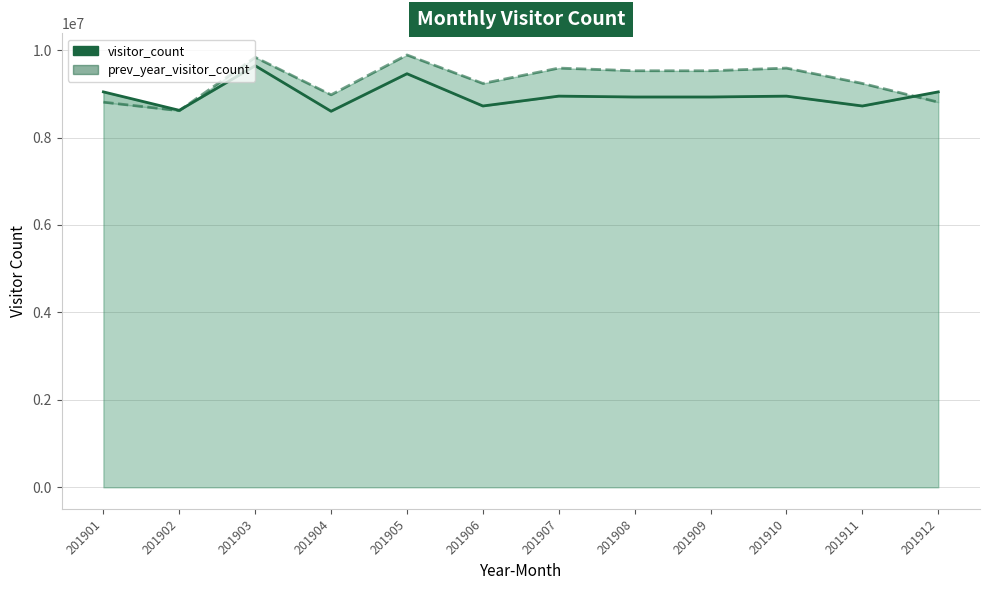

Is it true that prev_year_visitor_count equals 6112186 at 201907?

False